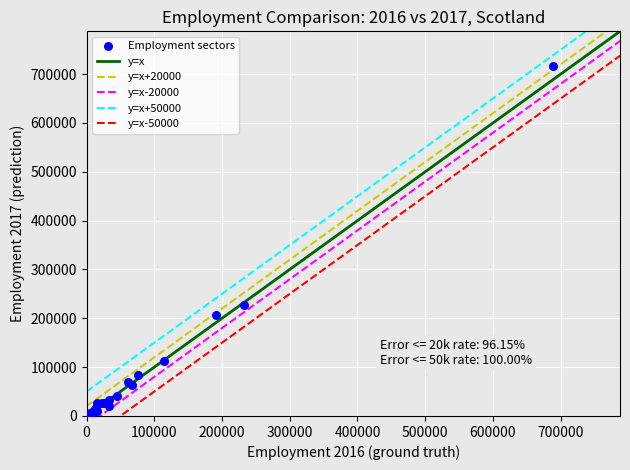

What Y value in the scatter plot is closest to 358100?

228000